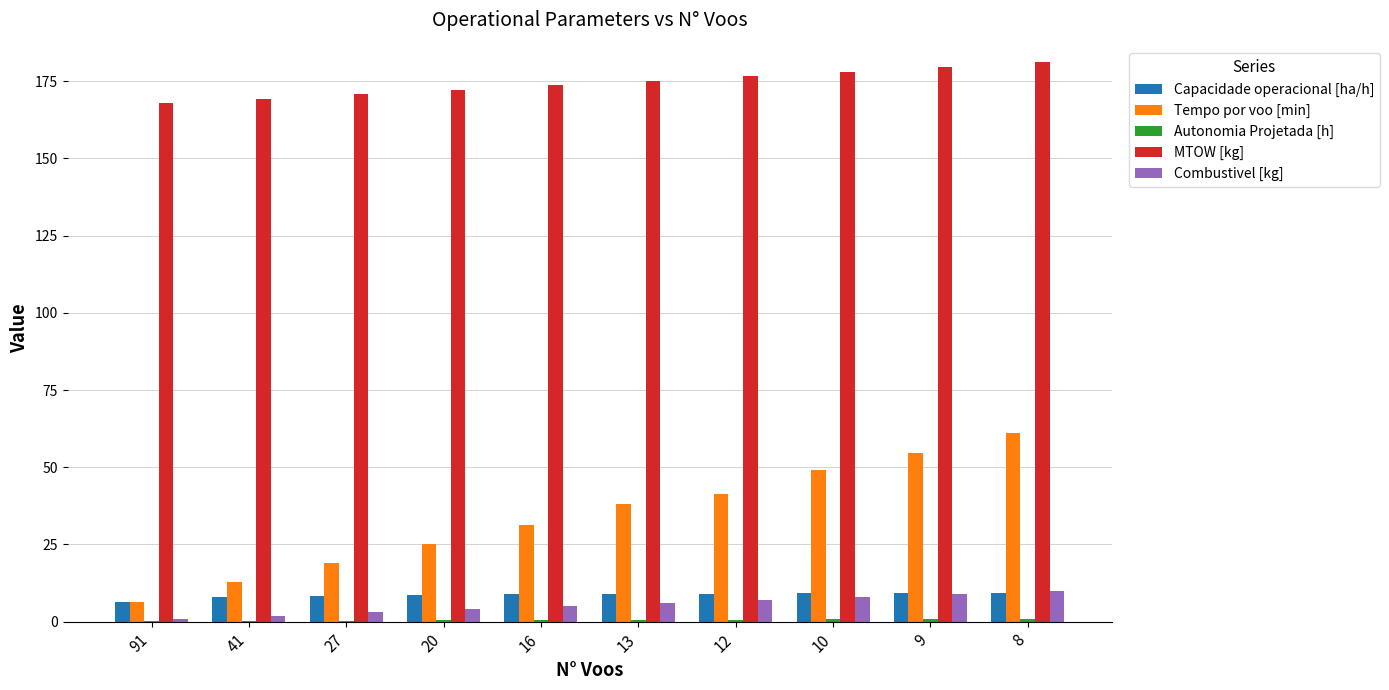

The value of MTOW [kg] at 13 is 35.7. True or false?

False